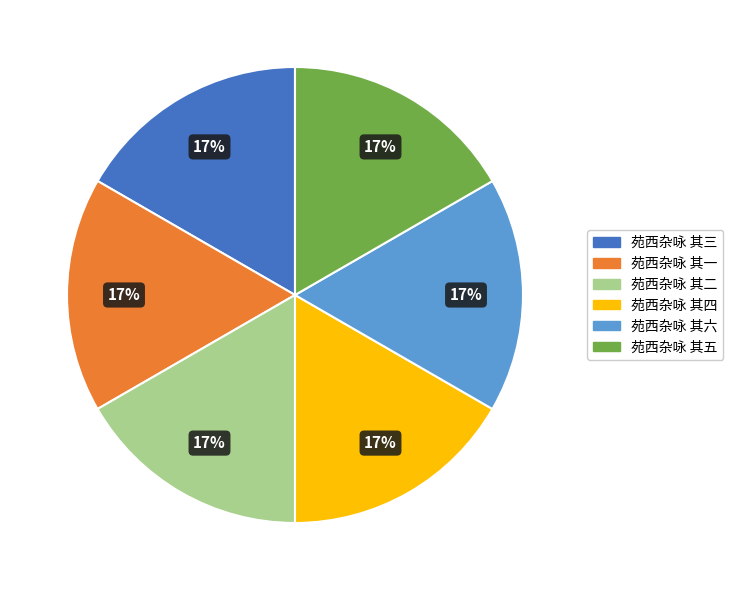

Do 苑西杂咏 其五 and 苑西杂咏 其一 together represent more than half of the pie?

No